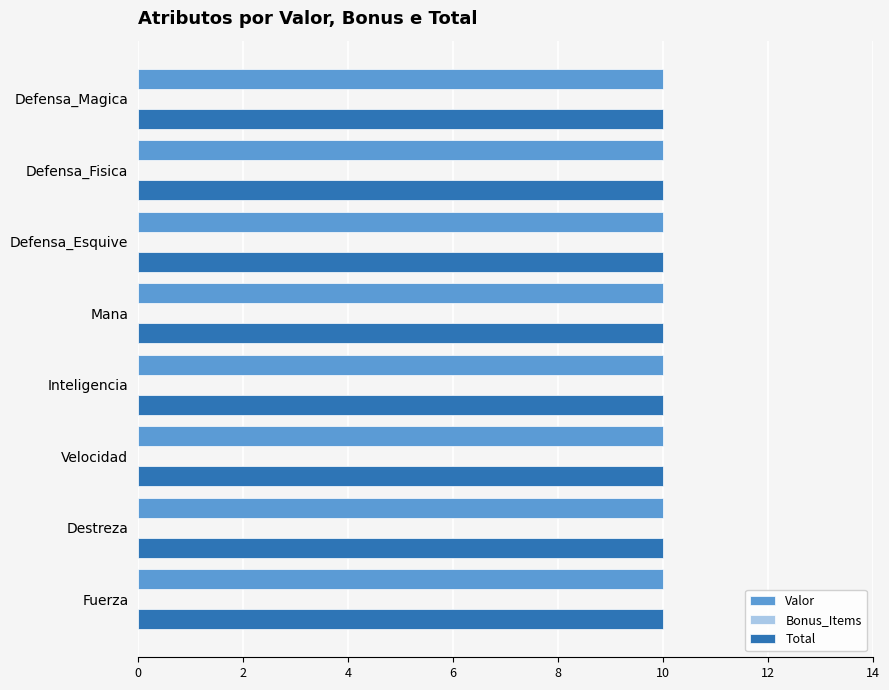

At which category is the sum across all series the highest?

Fuerza